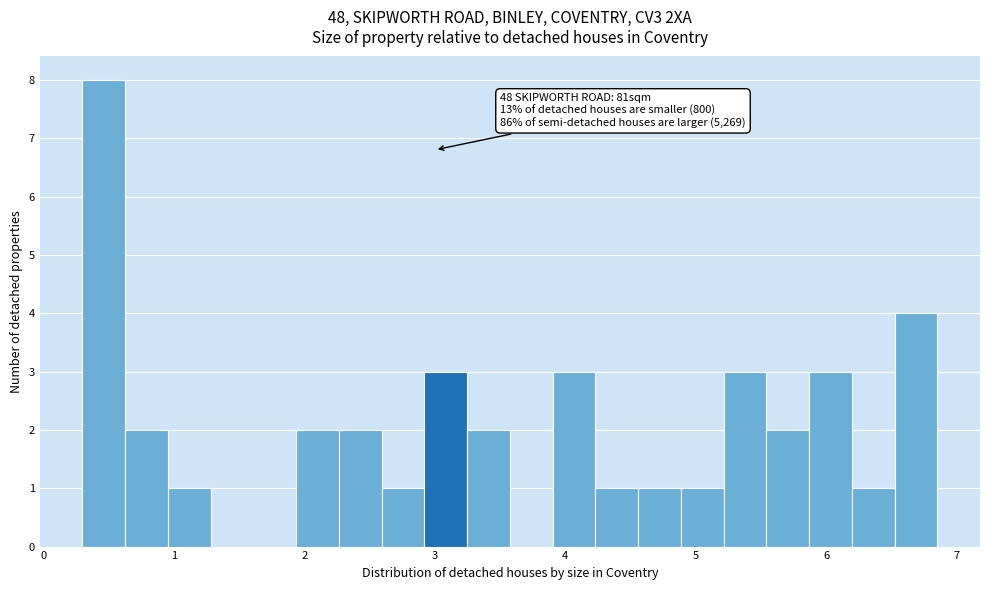

Read against the x-axis, roughly where is the centre of the tallest bar?

0.5